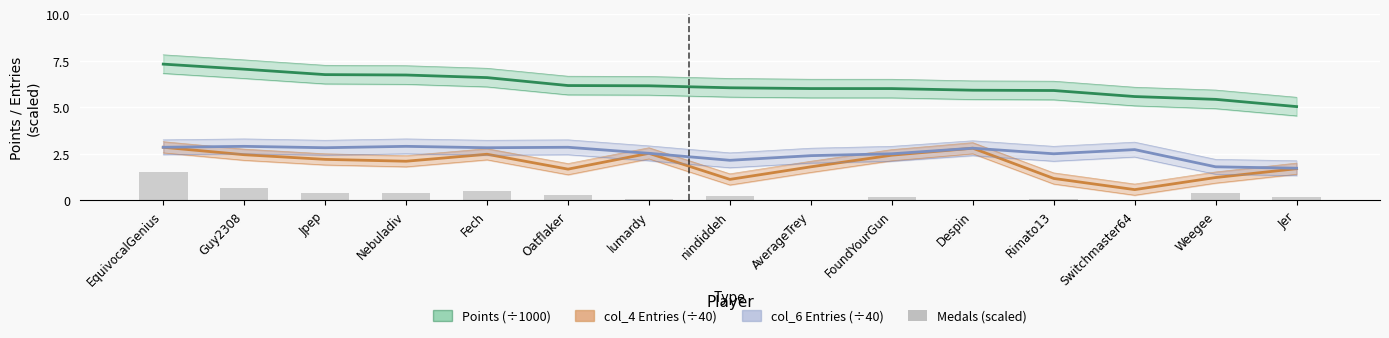

Is the value of col_4 Entries (scaled ÷40) at Rimato13 greater than the value of col_6 Entries (scaled ÷40) at EquivocalGenius?

No